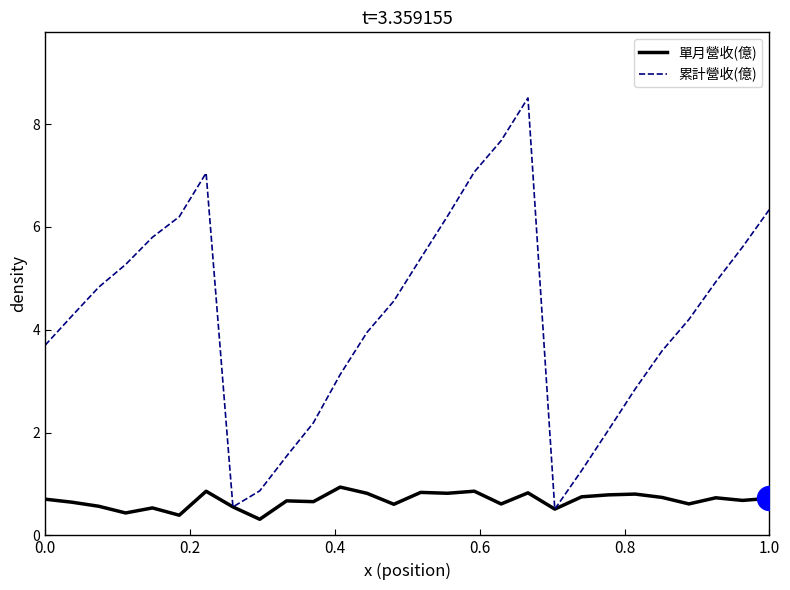

Which series has the largest total across all categories?

累計營收(億)